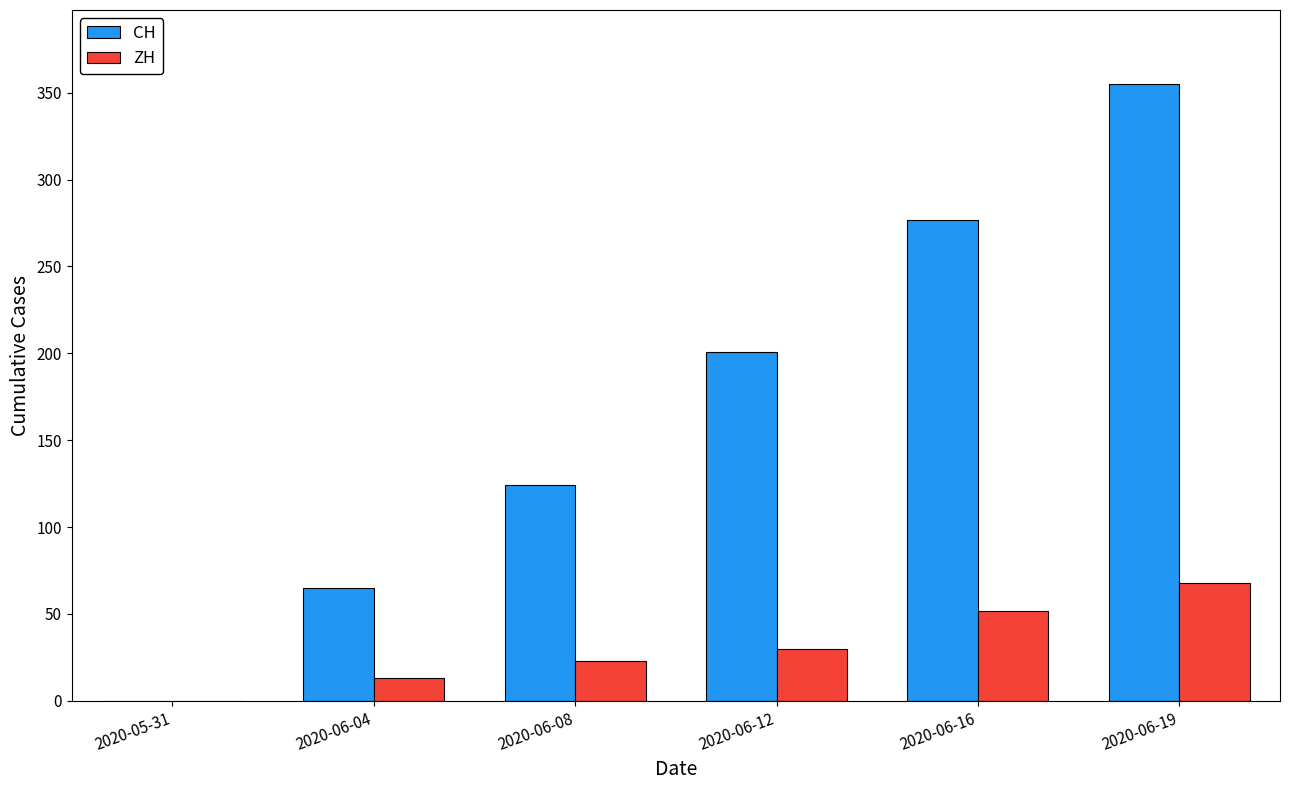

The CH series shows 0 at 2020-05-31. True or false?

True